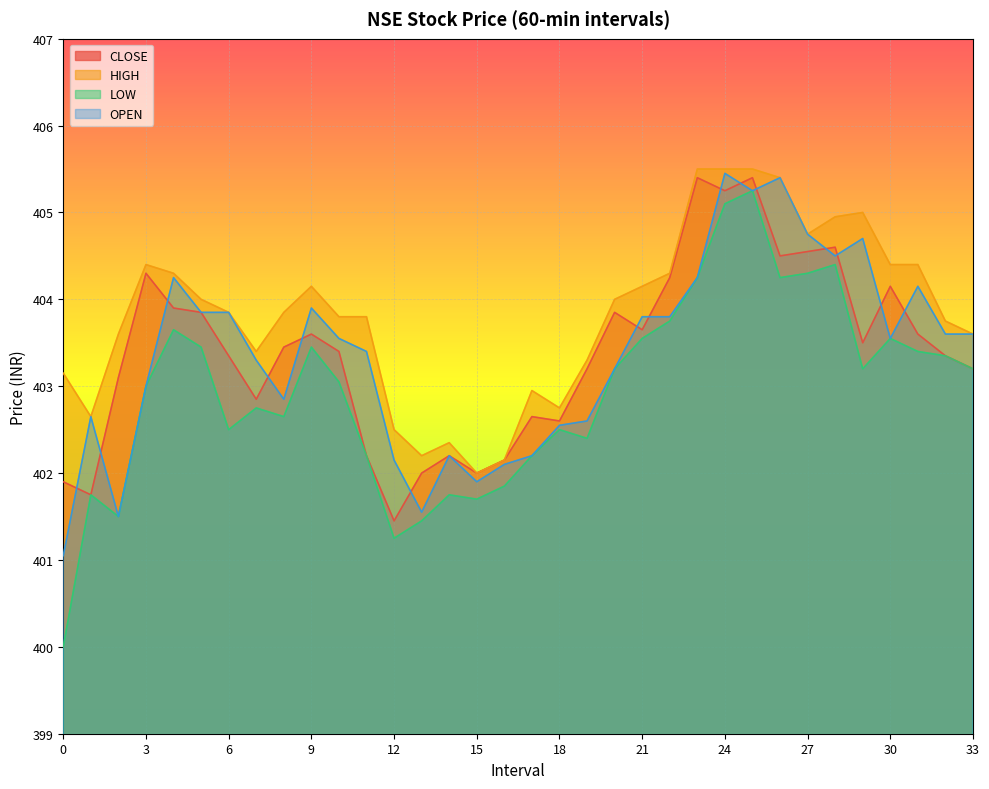

At which category does OPEN reach its first local peak?

1